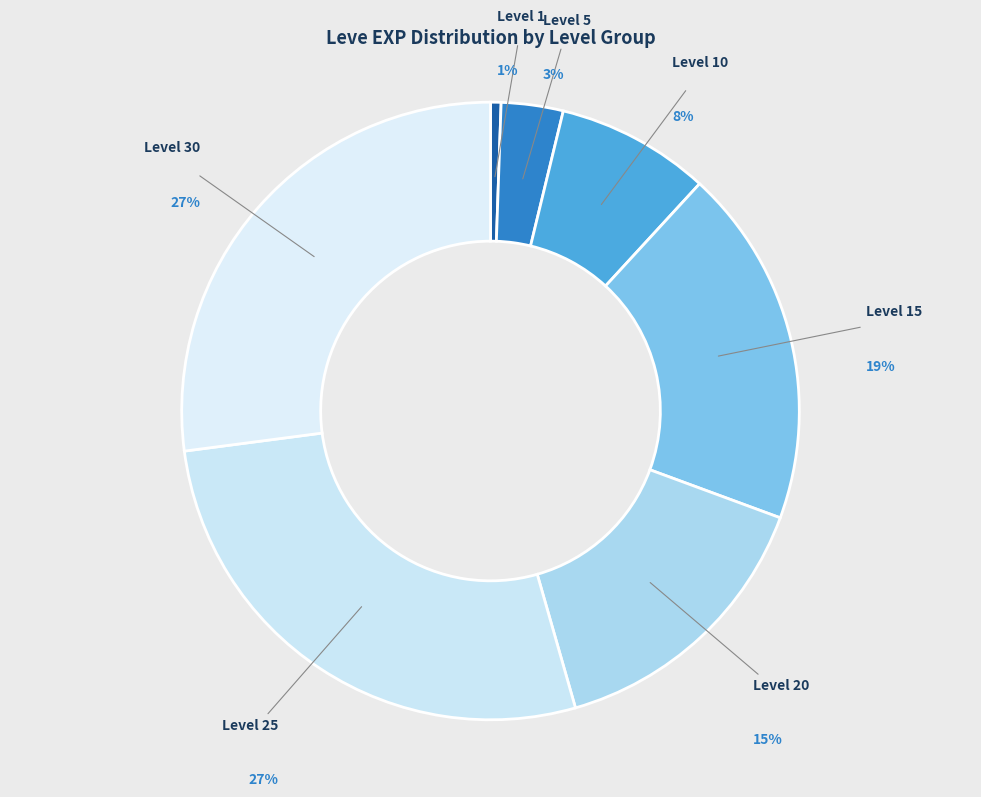

Is Level 10 the majority of the pie?

No